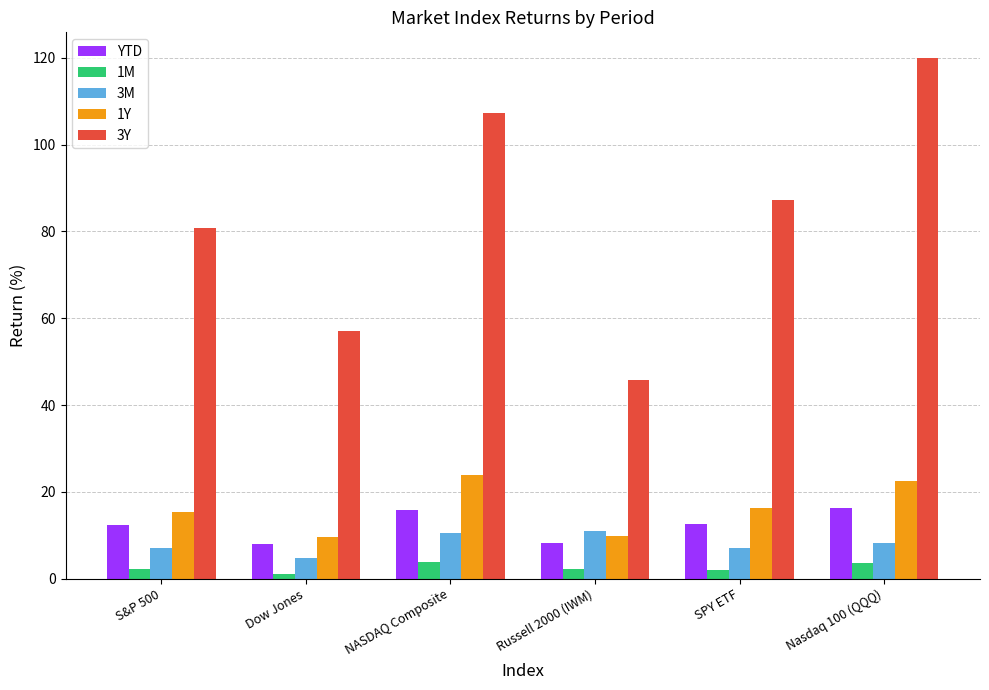

What is the average value of the 3M series?

8.1